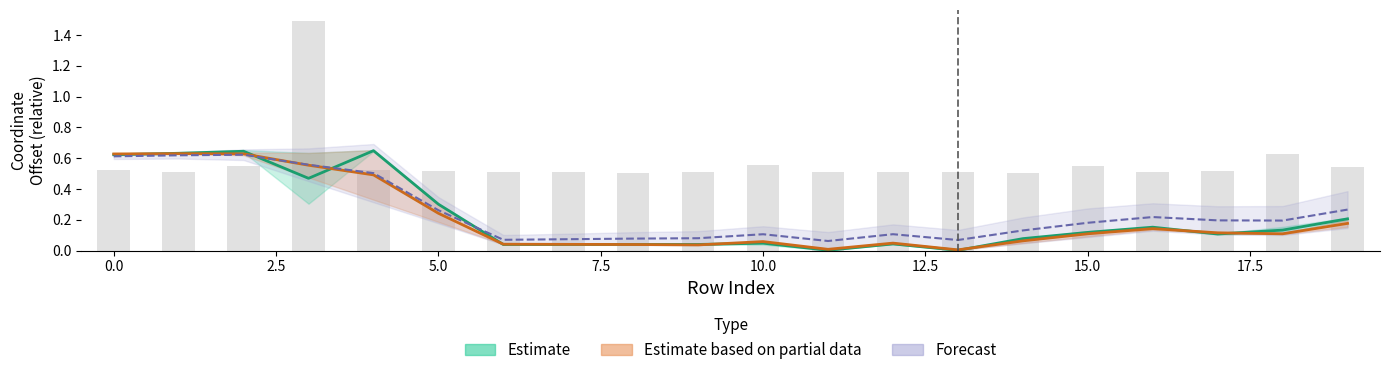

What is the maximum value for Forecast?

0.6